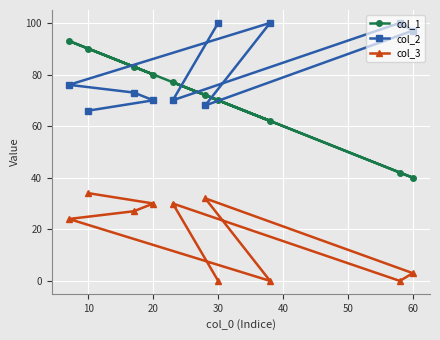

True or false: col_3 and col_2 cross at least once.

False